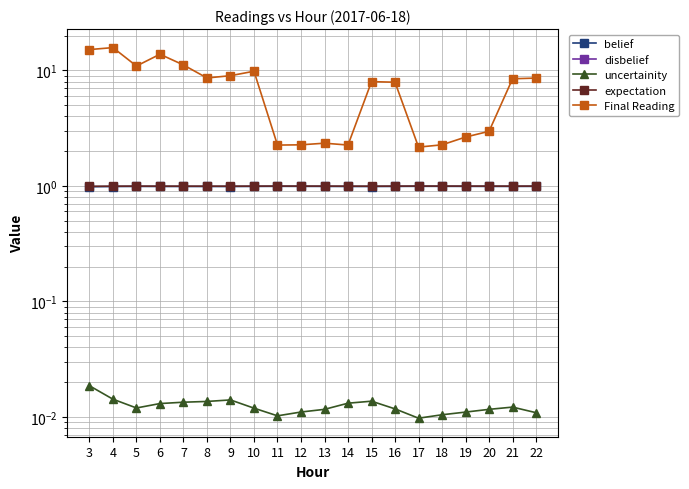

Rank the series by their maximum value, from lowest to highest.

disbelief, uncertainity, belief, expectation, Final Reading